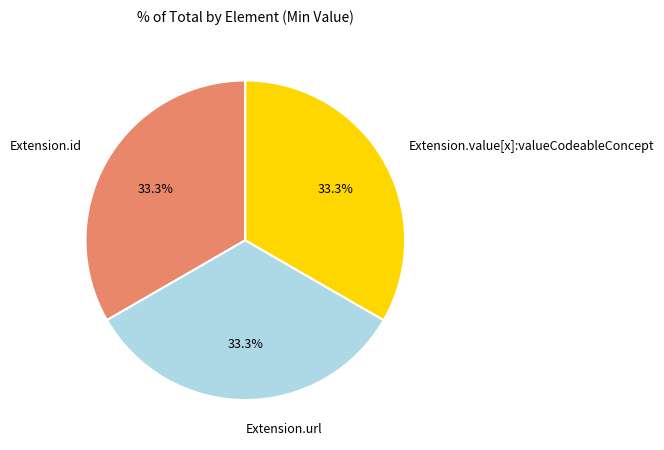

True or false: Extension.id accounts for 33% of the total.

True